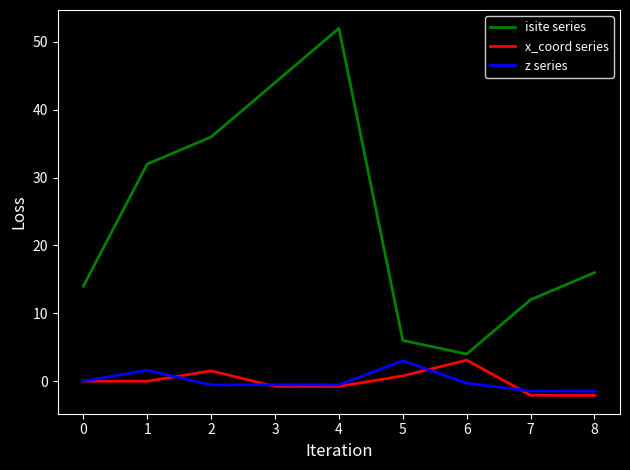

Does the chart display data point markers on the line(s)?

No